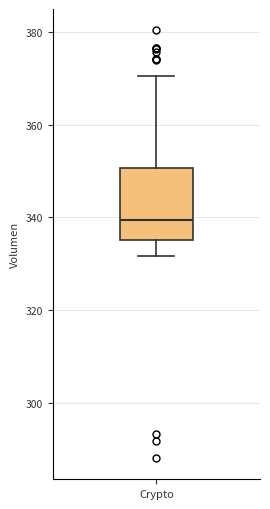

Transcribe this box plot: give where the median line is, the range the box spans, and where the two whiskers end, as read against the y-axis. The values are not printed on the chart, so give them approximately, as read against the axis.

median 340, box 336 to 350, whiskers 332 to 370